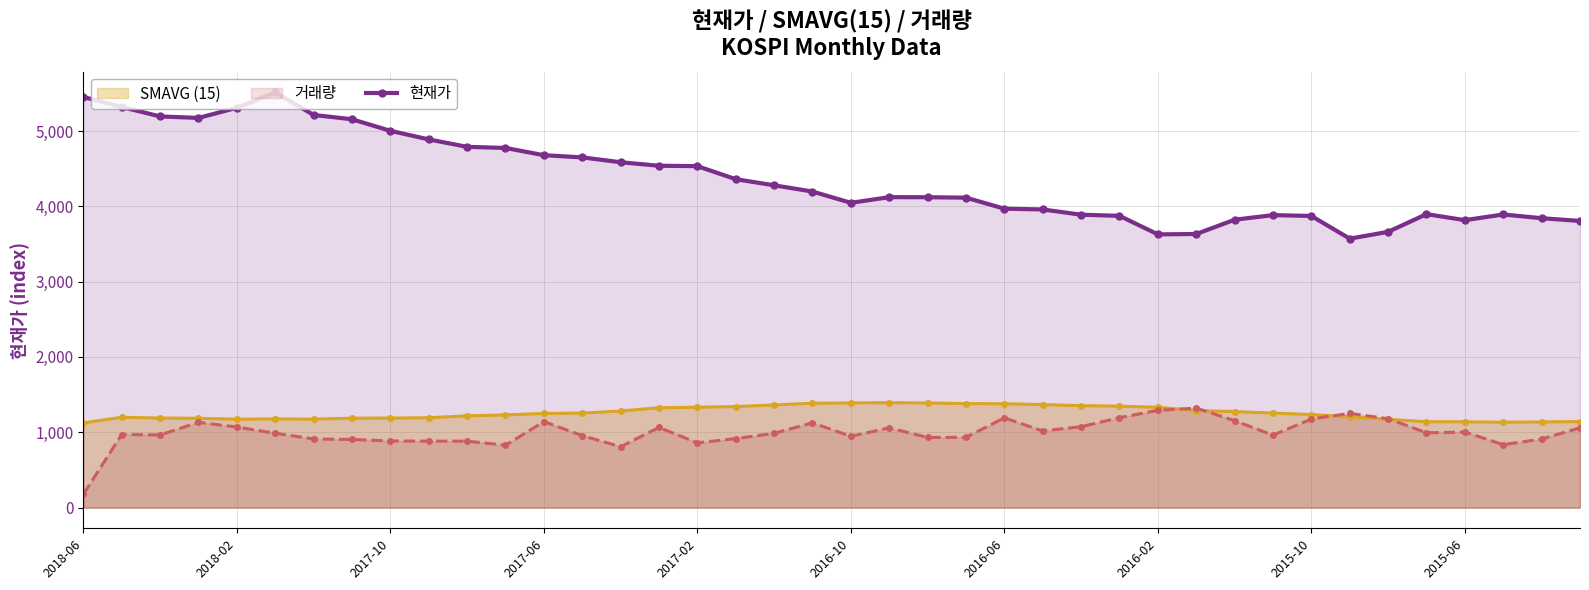

What is the approximate value at 34?

3660.8